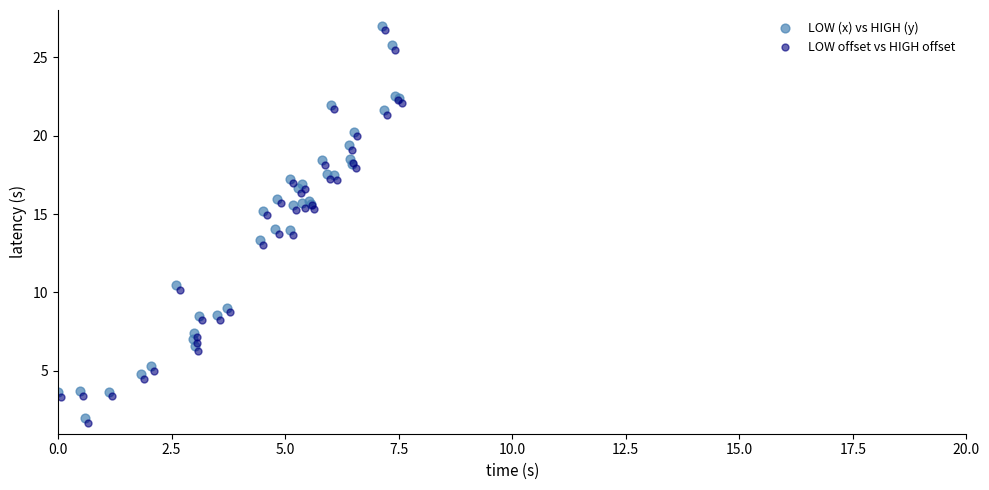

What are all the series names shown in the legend?

LOW (x) vs HIGH (y), LOW offset vs HIGH offset